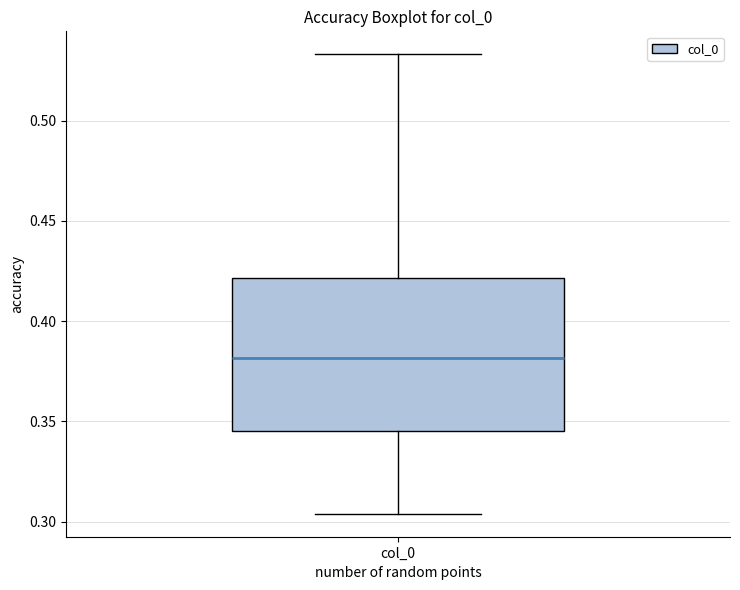

Read this box plot against the y-axis: the position of the median line, the range covered by the box, and the ends of both whiskers. The values are not printed on the chart, so give them approximately, as read against the axis.

median 0.380, box 0.345 to 0.420, whiskers 0.305 to 0.535